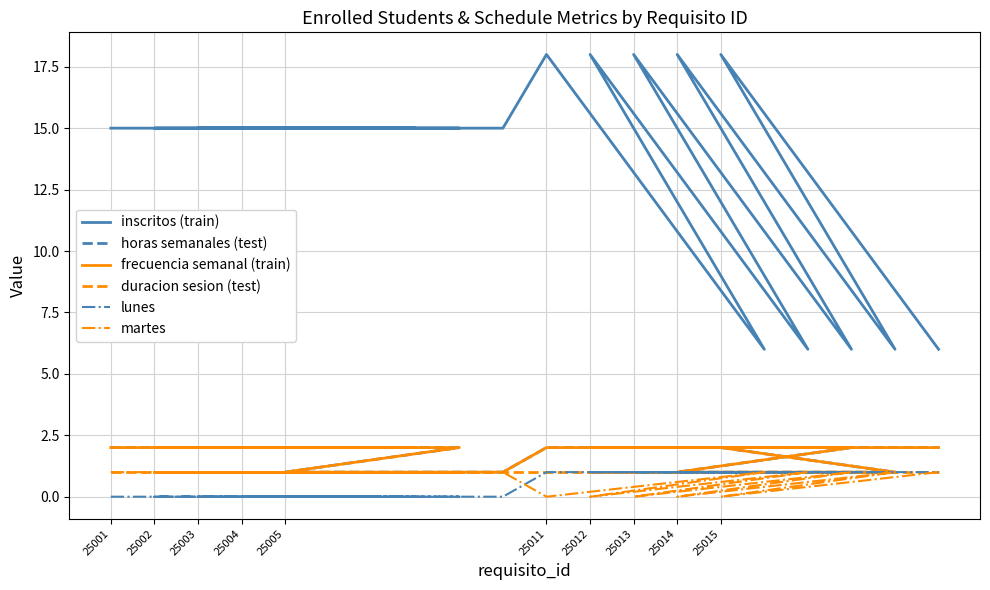

What is the spread (max minus min) of values at 25012?

18